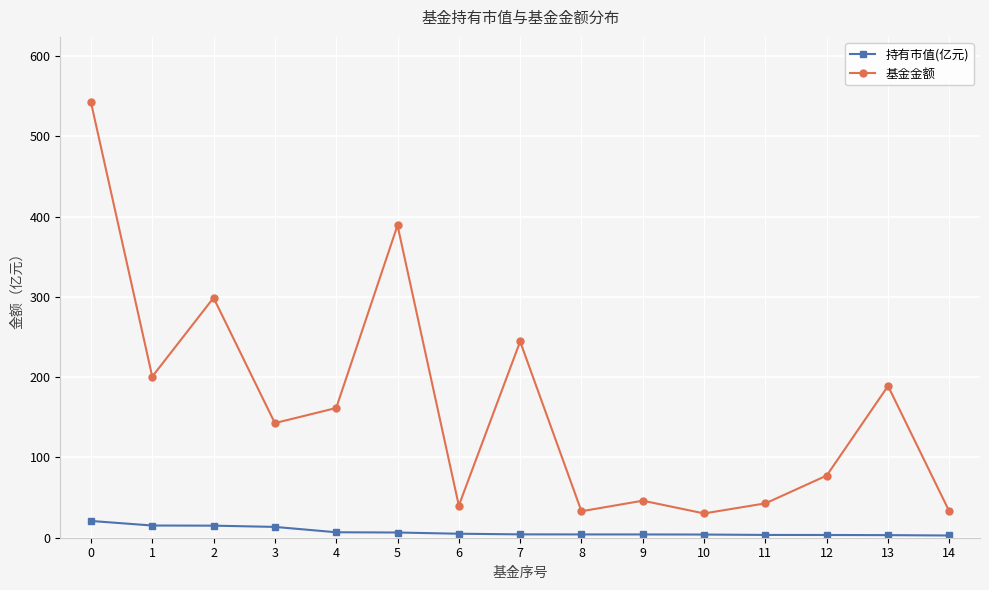

What is the sum of all 基金金额 values?

2472.2